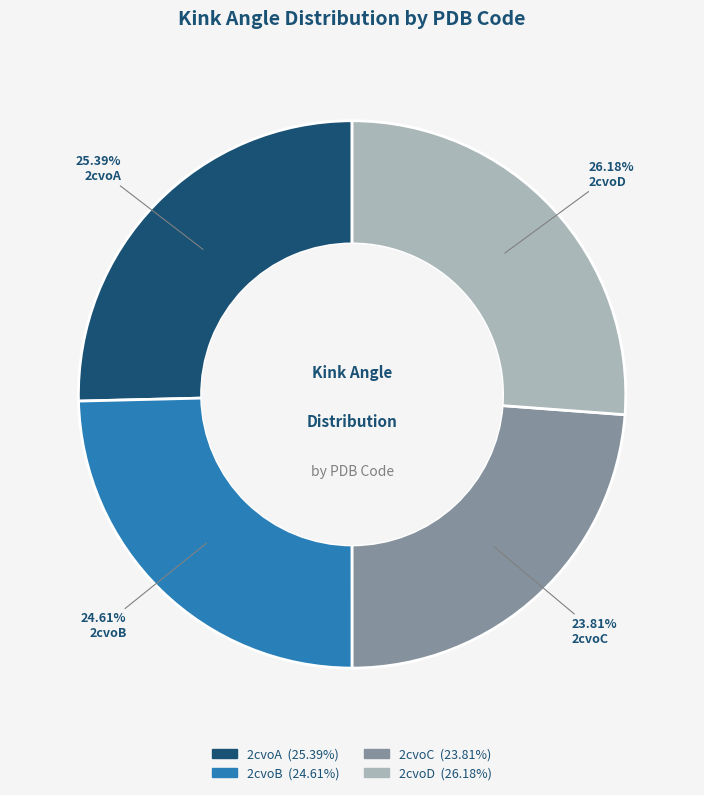

Between 2cvoD and 2cvoC, which is larger?

2cvoD